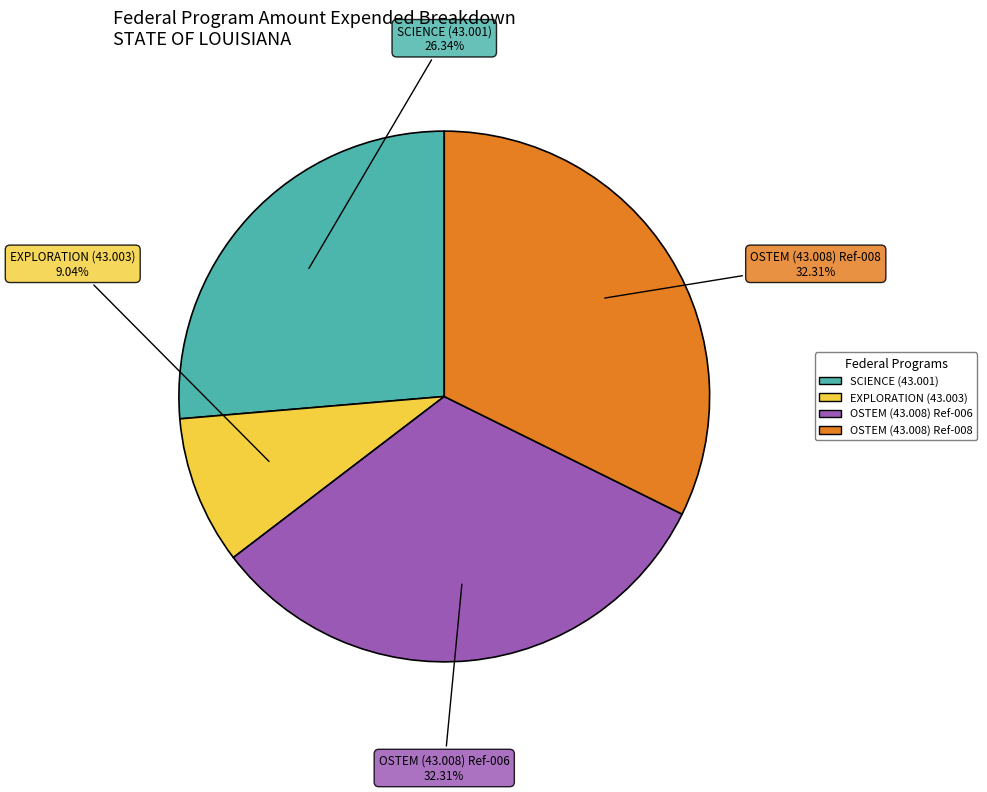

To the nearest percent, what is the difference between the SCIENCE (43.001) and OSTEM (43.008) Ref-008 slice percentages?

6%